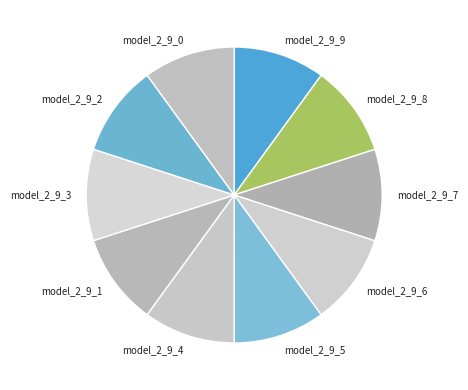

Is it true that model_2_9_2 is 24% of the pie?

False